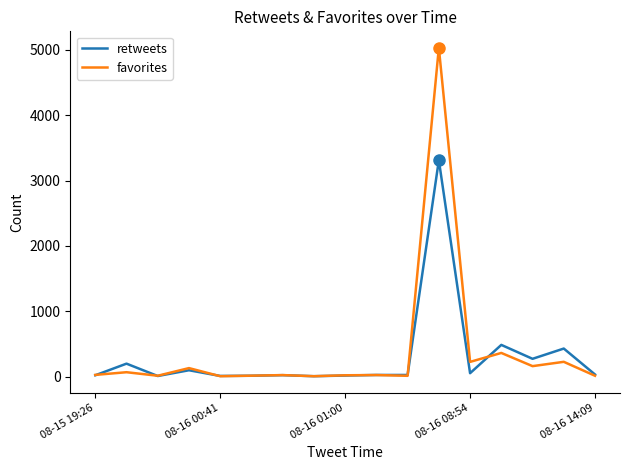

List the series in order of their overall mean, lowest first.

retweets, favorites